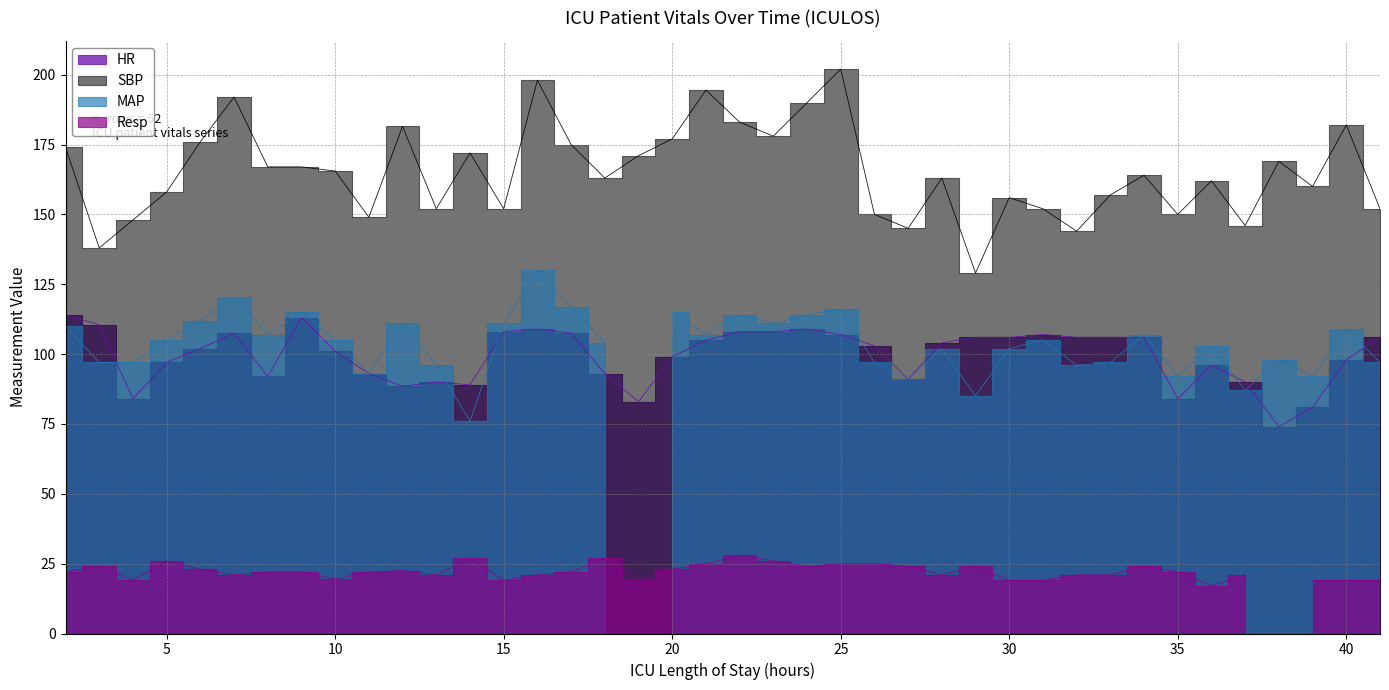

At which label does SBP first exceed 164?

2